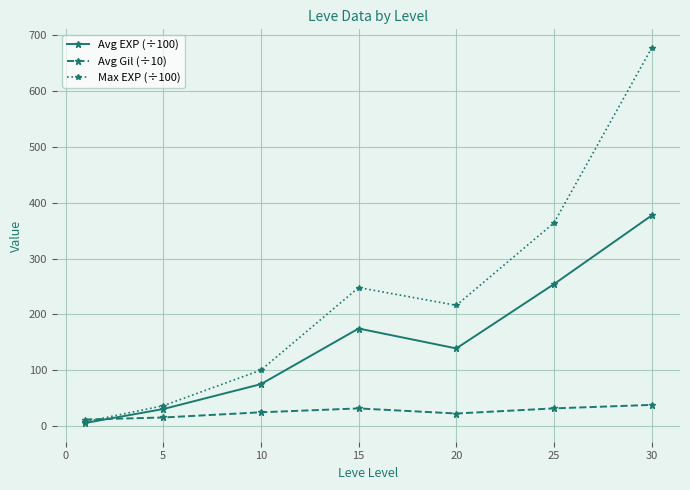

What is the minimum value for Avg EXP (÷100)?

5.1